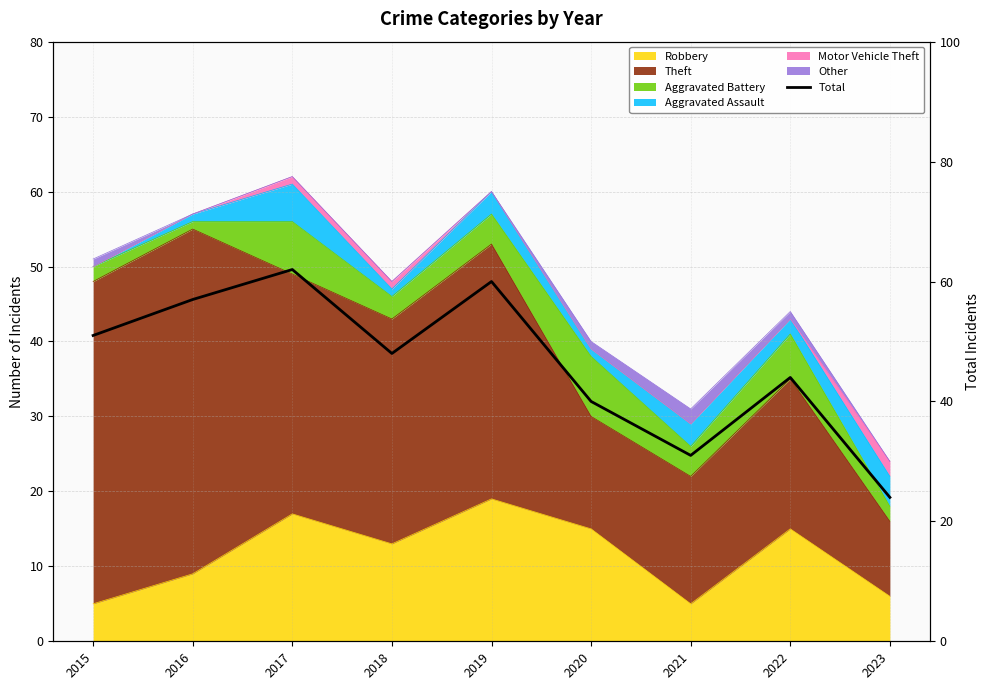

What is the change in value from 2015 to 2020?

-11